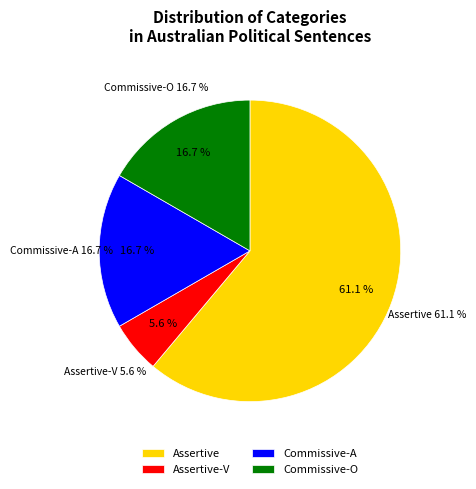

What is the change in value from Assertive to Commissive-O?

-8